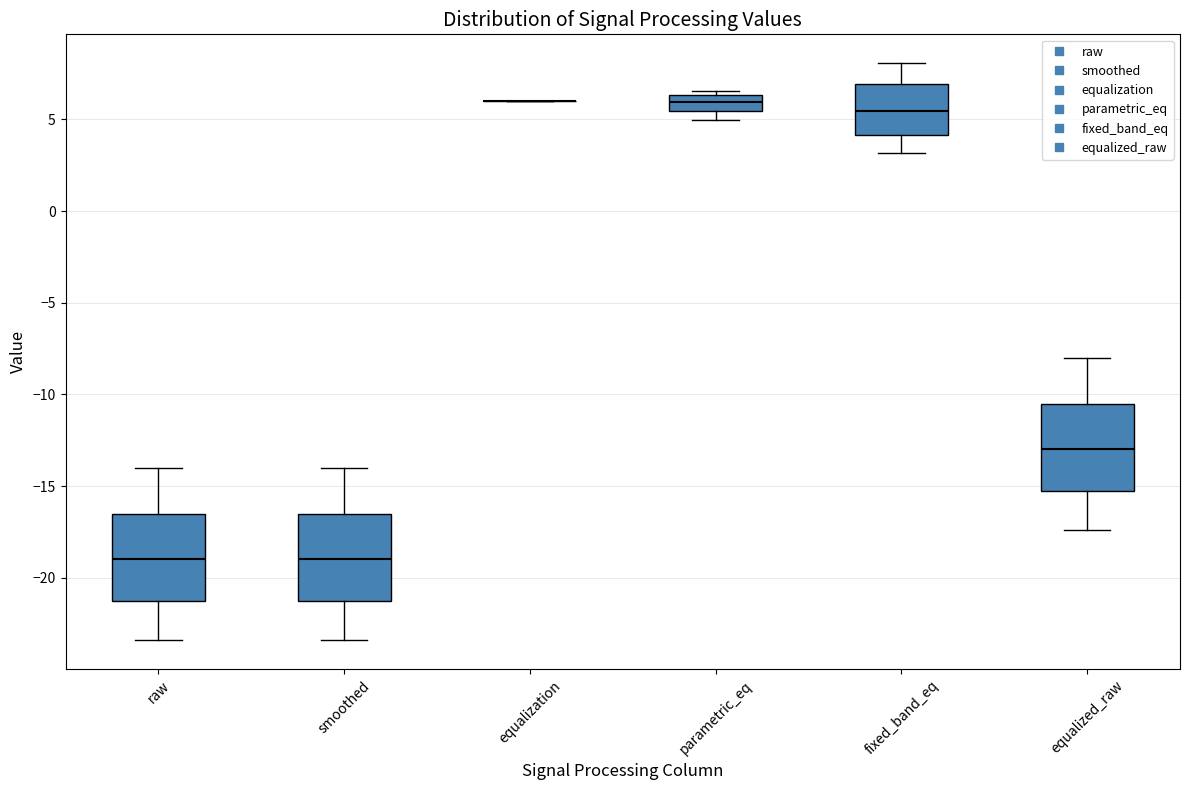

Reading left to right, transcribe this box plot: for each box, give where its median line is, the range the box spans, and where its two whiskers end, as read against the y-axis. The values are not printed on the chart, so give them approximately, as read against the axis.

raw: median -19.0, box -21.0 to -16.5, whiskers -23.5 to -14.0
smoothed: median -19.0, box -21.0 to -16.5, whiskers -23.5 to -14.0
equalization: box collapsed to a line at 6.0, whiskers 6.0 to 6.0
parametric_eq: median 6.0, box 5.5 to 6.5, whiskers 5.0 to 6.5 (just above the box's upper edge)
fixed_band_eq: median 5.5, box 4.0 to 7.0, whiskers 3.0 to 8.0
equalized_raw: median -13.0, box -15.0 to -10.5, whiskers -17.5 to -8.0